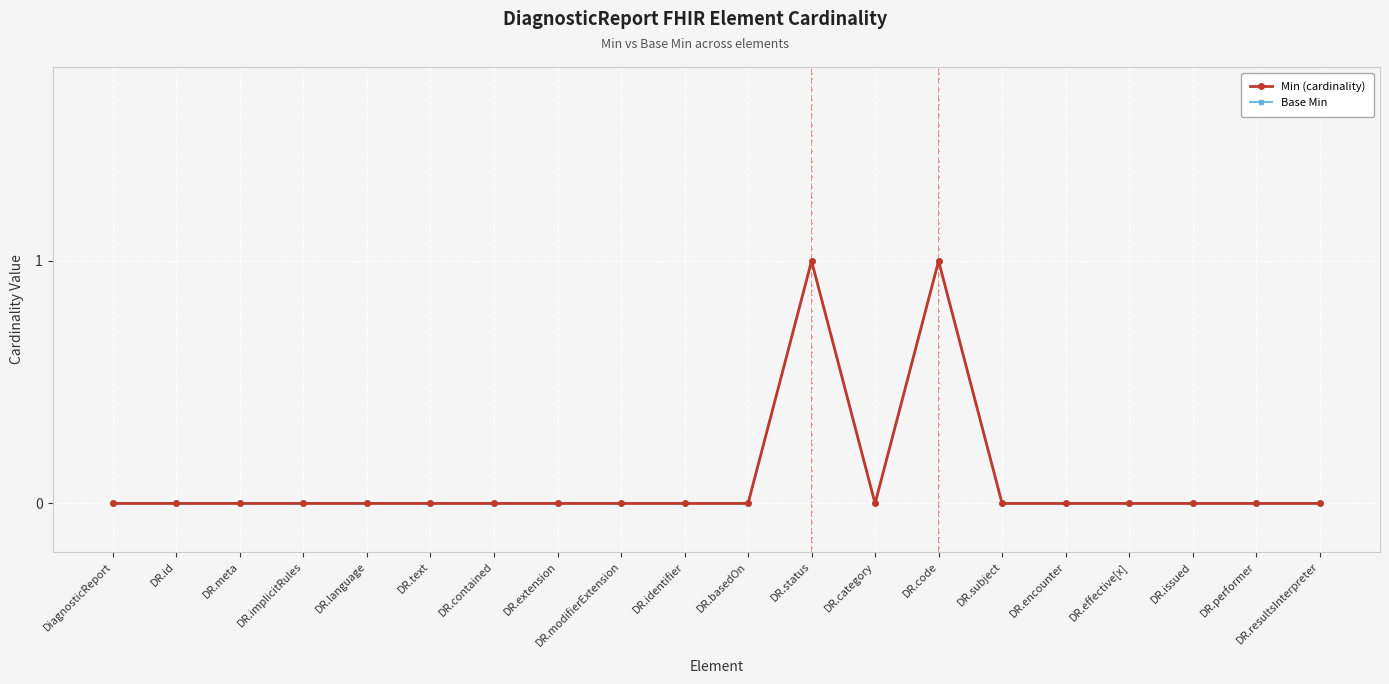

Reading left to right, what are all the values shown in this chart?

Min (cardinality): 0	0	0	0	0	0	0	0	0	0	0	1	0	1	0	0	0	0	0	0
Base Min: 0	0	0	0	0	0	0	0	0	0	0	1	0	1	0	0	0	0	0	0